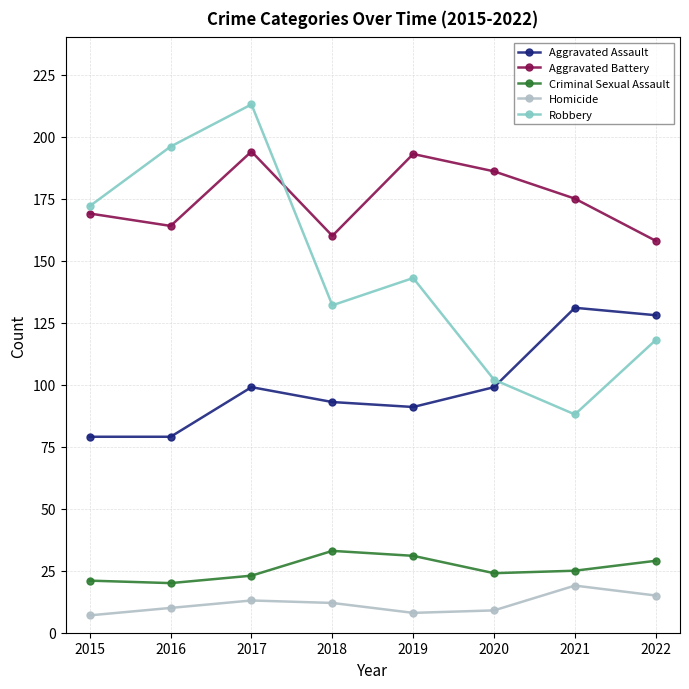

List the labels in order of Robbery value, smallest first.

2021, 2020, 2022, 2018, 2019, 2015, 2016, 2017